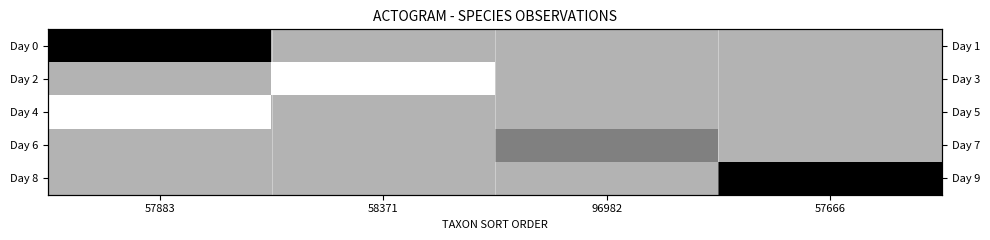

At which label is Day 8 closest to 0?

57666